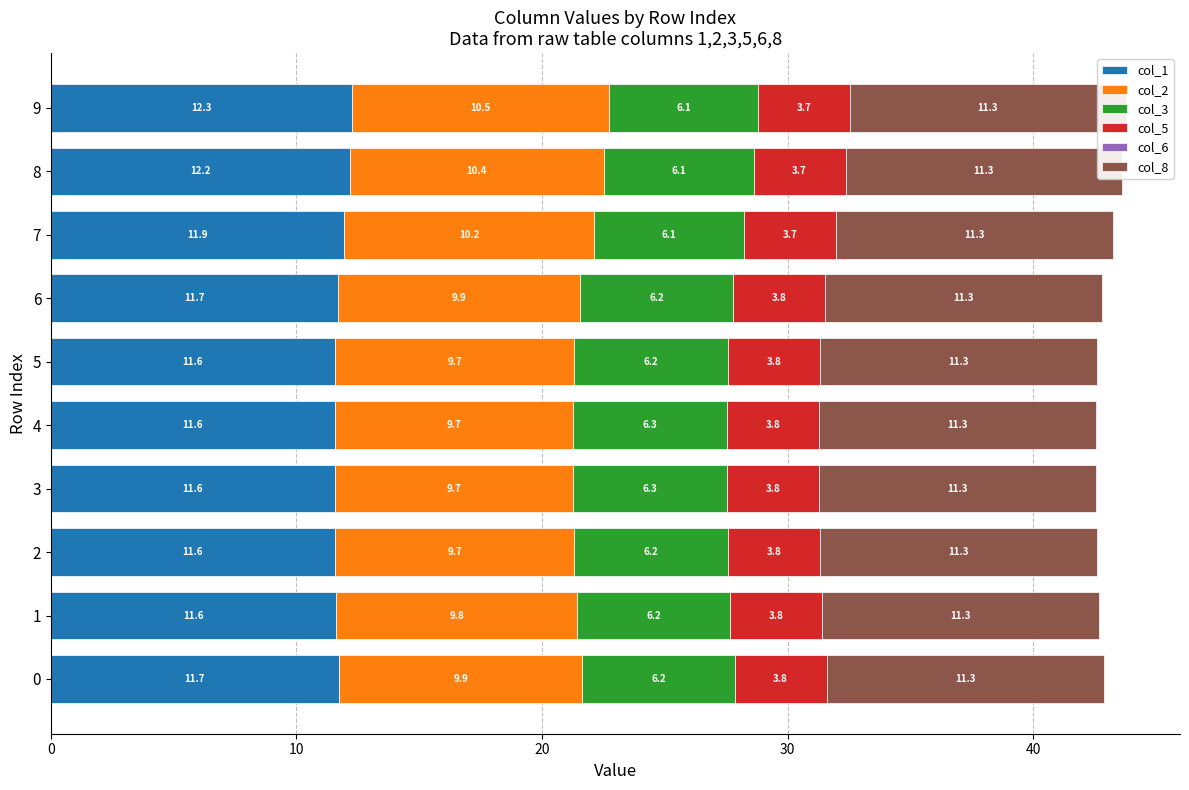

How many bars are there in total?

60